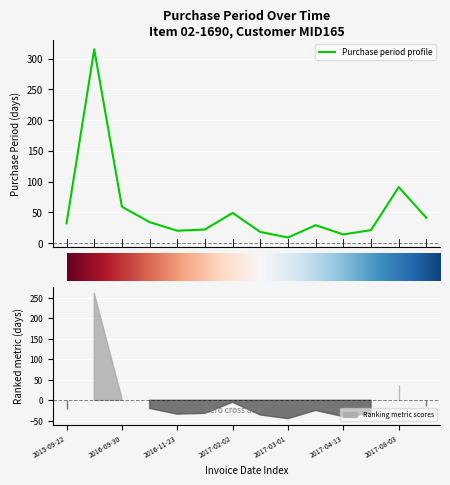

Reading left to right, list all the values displayed in this chart.

2015-09-22=32	2016-08-02=315	2016-09-30=59	2016-11-03=34	2016-11-23=20	2016-12-15=22	2017-02-02=49	2017-02-20=18	2017-03-01=9	2017-03-30=29	2017-04-13=14	2017-05-04=21	2017-08-03=91	2017-09-13=41